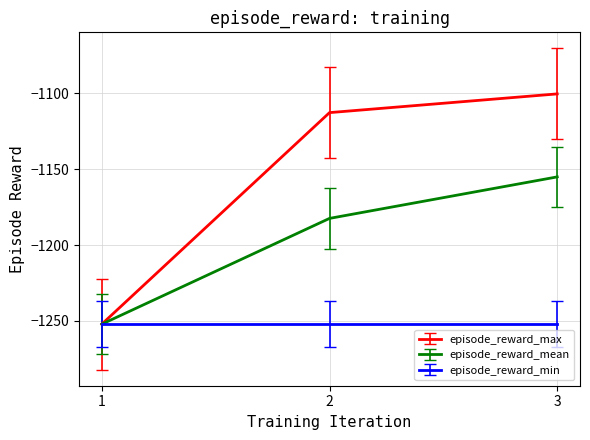

True or false: episode_reward_max has a value of -412.7 at 1.

False